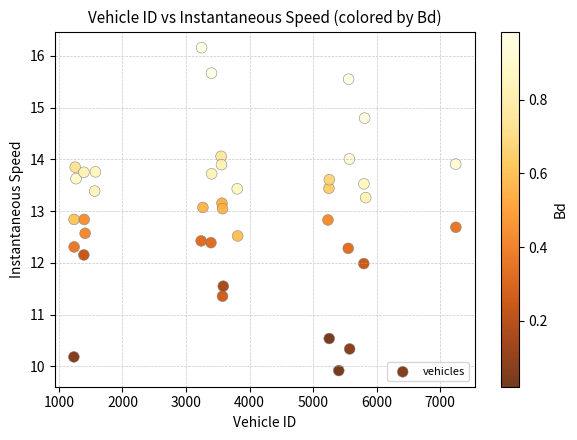

What is the range of X values (max minus min)?

6009.0